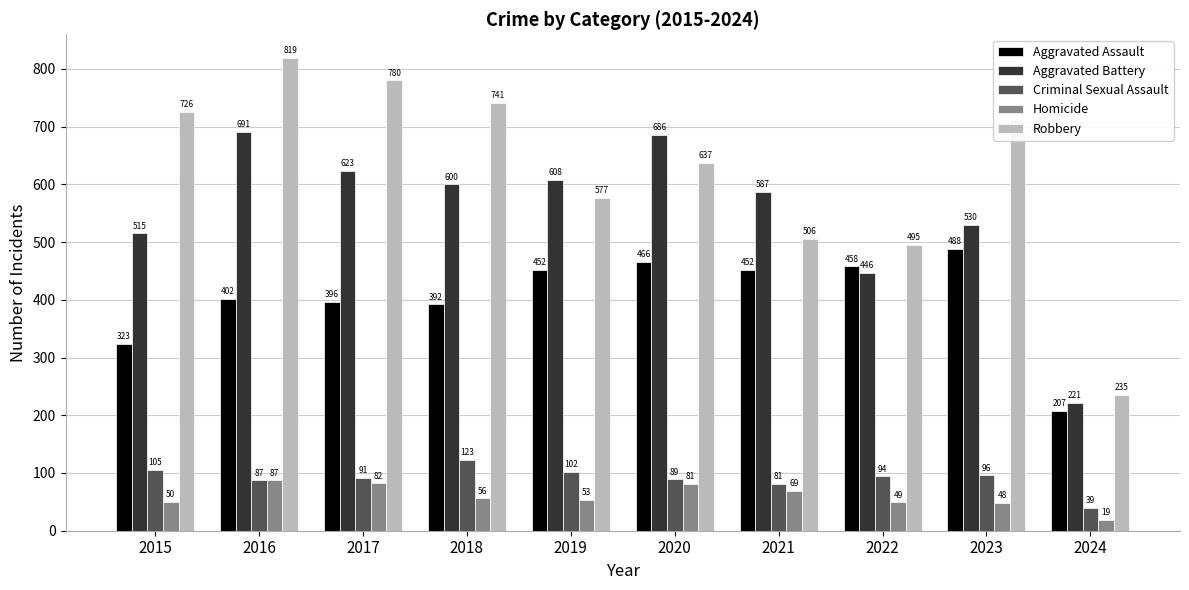

Rank the categories by Aggravated Battery value from lowest to highest.

2024, 2022, 2015, 2023, 2021, 2018, 2019, 2017, 2020, 2016